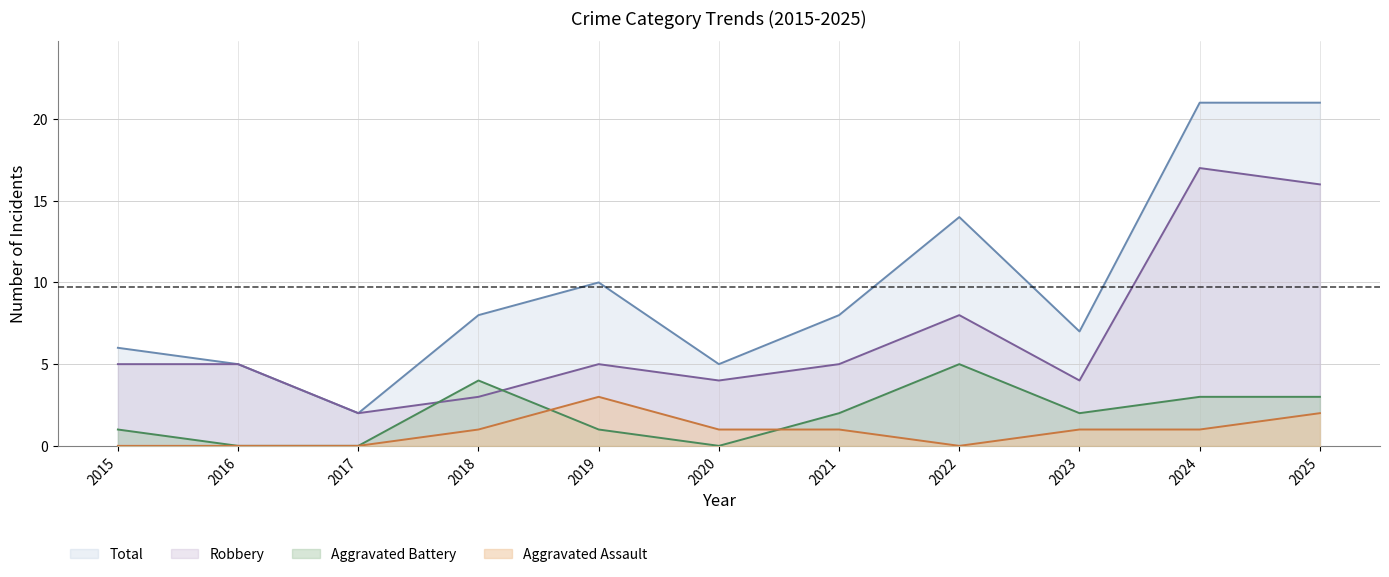

Reading left to right, list all the values displayed in this chart.

Aggravated Assault: 2015=0	2016=0	2017=0	2018=1	2019=3	2020=1	2021=1	2022=0	2023=1	2024=1	2025=2
Aggravated Battery: 2015=1	2016=0	2017=0	2018=4	2019=1	2020=0	2021=2	2022=5	2023=2	2024=3	2025=3
Robbery: 2015=5	2016=5	2017=2	2018=3	2019=5	2020=4	2021=5	2022=8	2023=4	2024=17	2025=16
Total: 2015=6	2016=5	2017=2	2018=8	2019=10	2020=5	2021=8	2022=14	2023=7	2024=21	2025=21